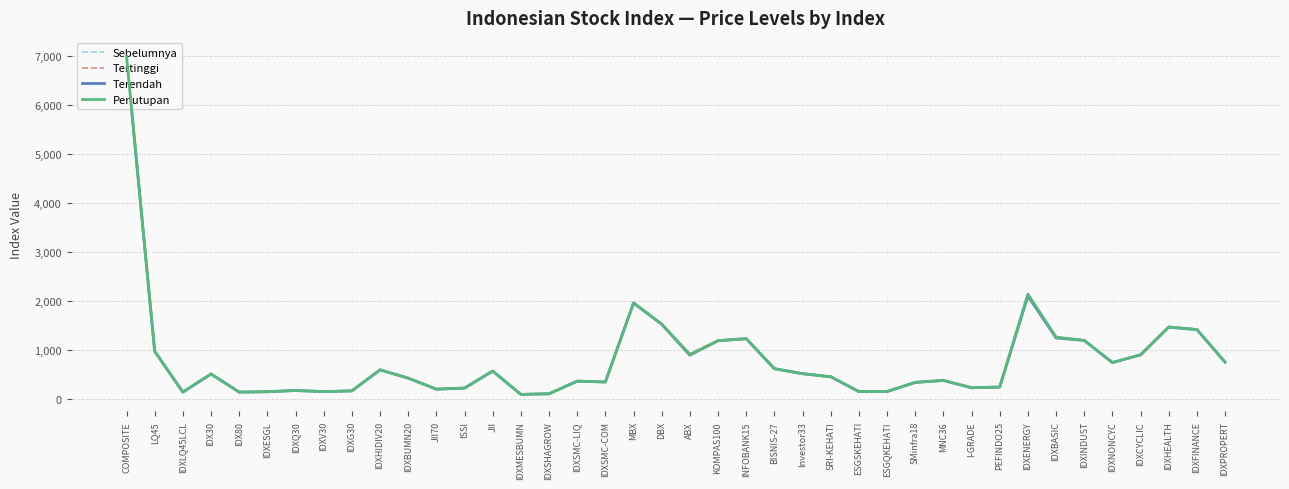

Which series has the largest range (max minus min)?

Tertinggi